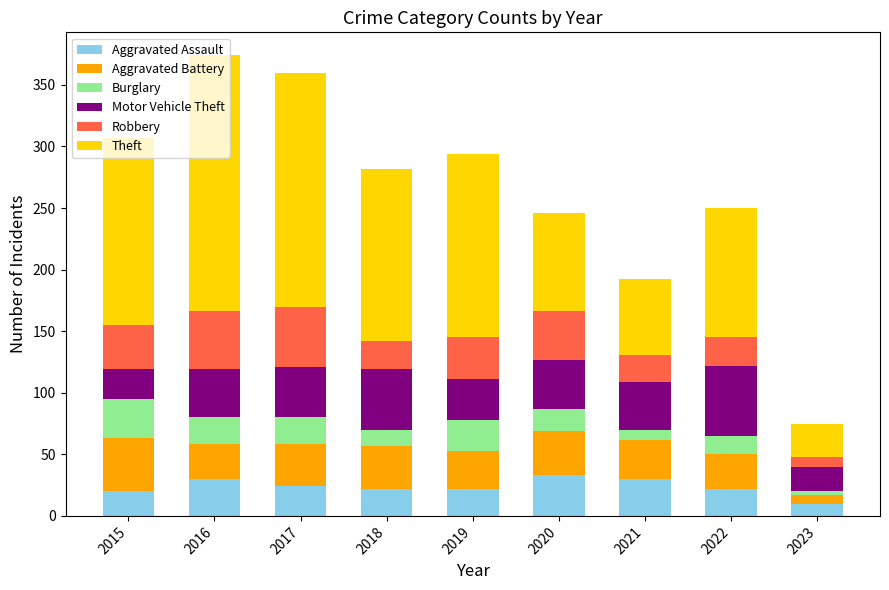

The value of Aggravated Assault at 2015 is 33. True or false?

False